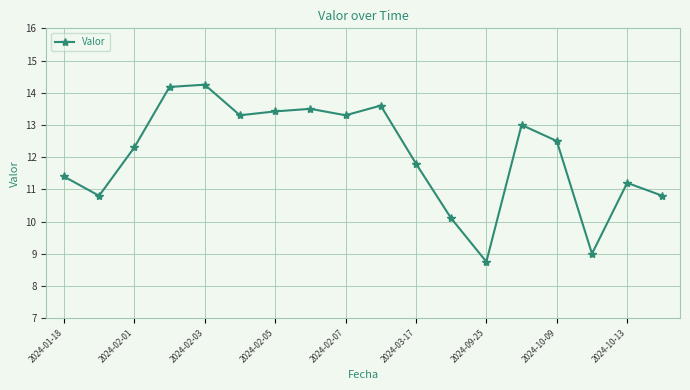

What is the difference between the maximum and minimum values?

5.5